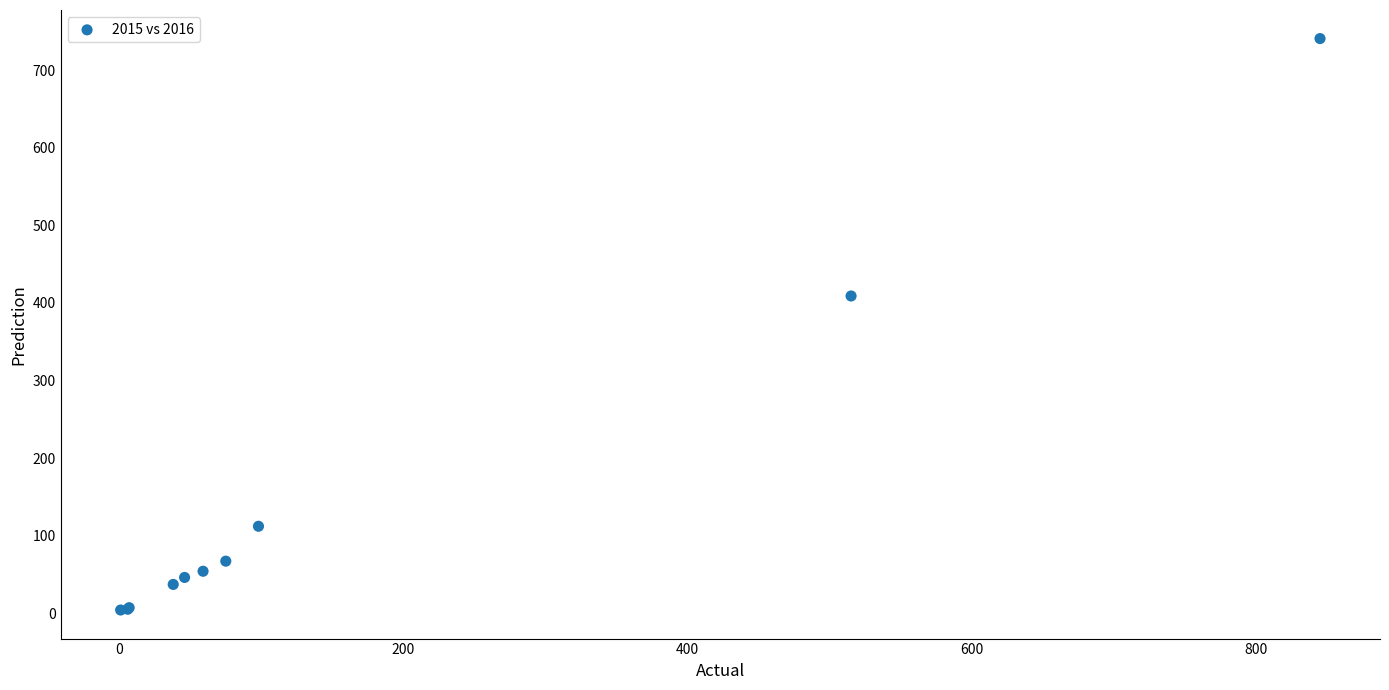

What Y value in the scatter plot is closest to 372?

409